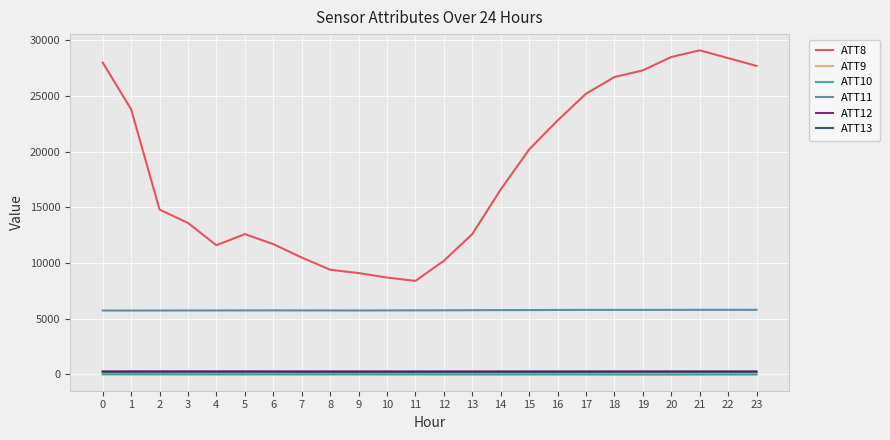

Is the value of ATT12 at 20 greater than the value of ATT8 at 17?

No